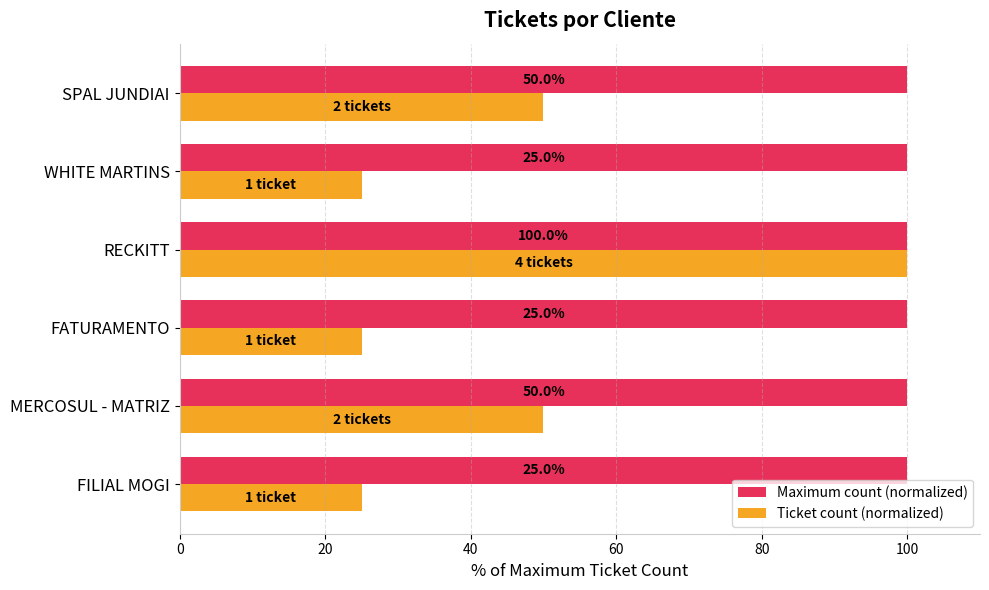

How many Ticket count (normalized) values are between 25 and 50?

5